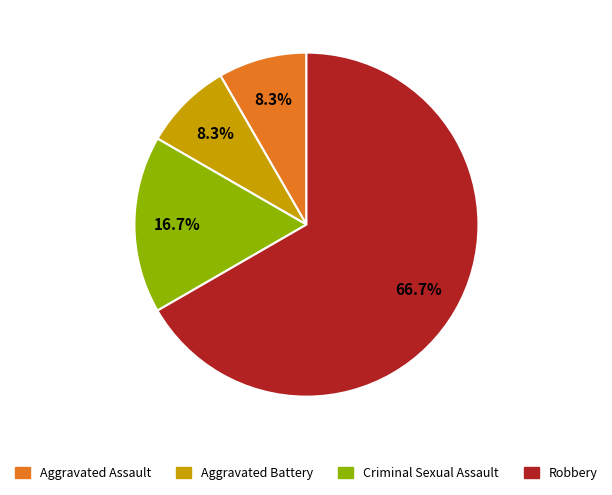

Approximately how many times larger is the value at Robbery compared to Aggravated Assault?

8.0